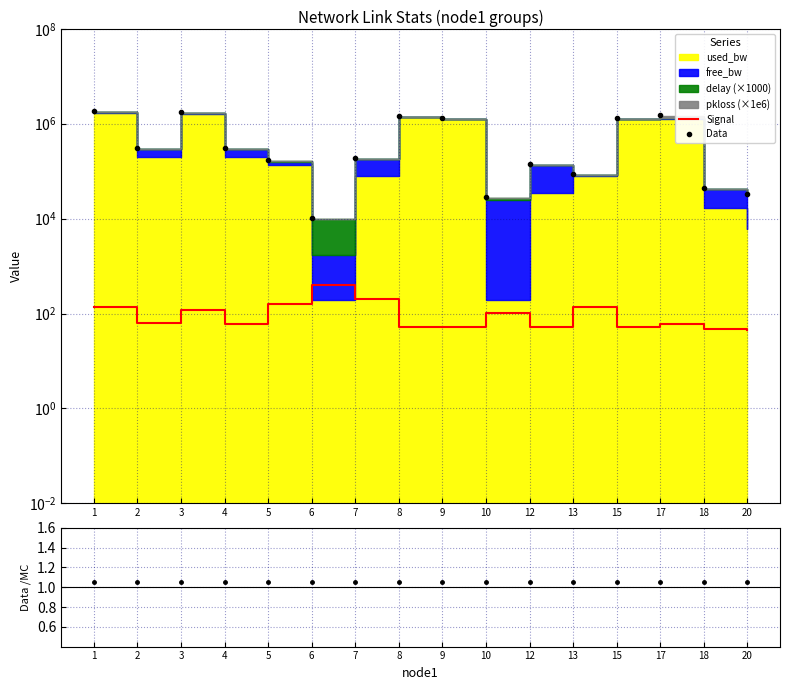

The Data series shows 1509331.7 at 17. True or false?

True